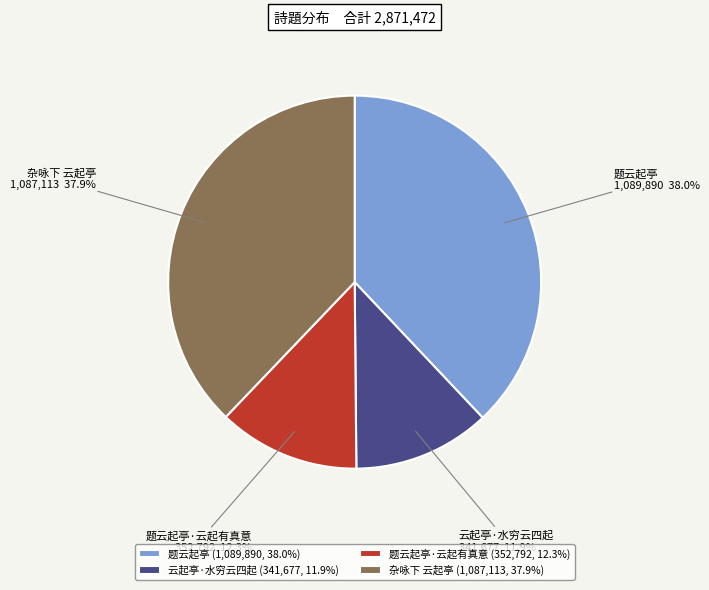

Count the number of slices in the pie.

4